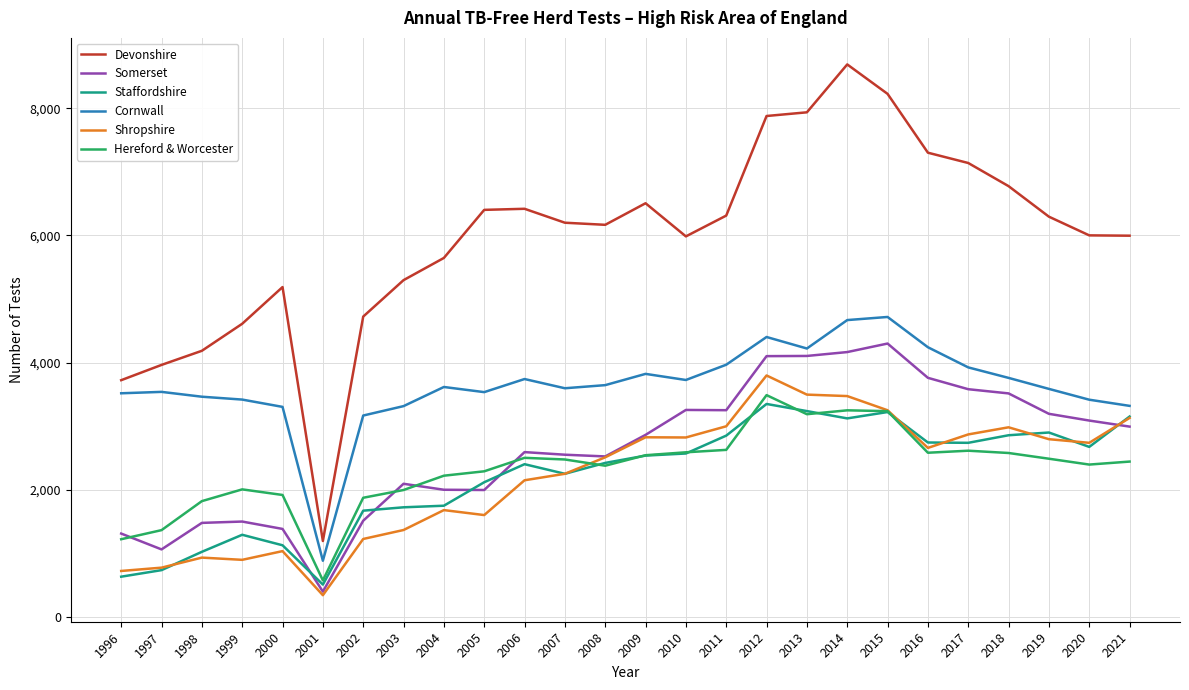

True or false: Cornwall and Devonshire cross at least once.

False